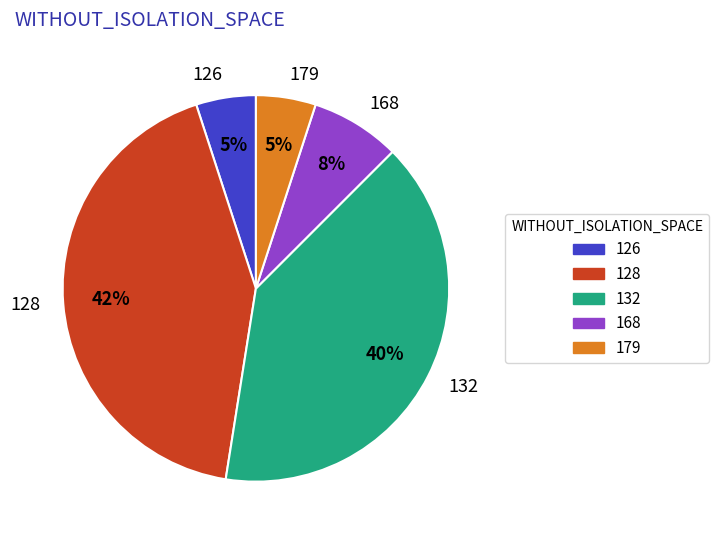

To the nearest percent, what is the combined percentage of 132 and 179?

45%